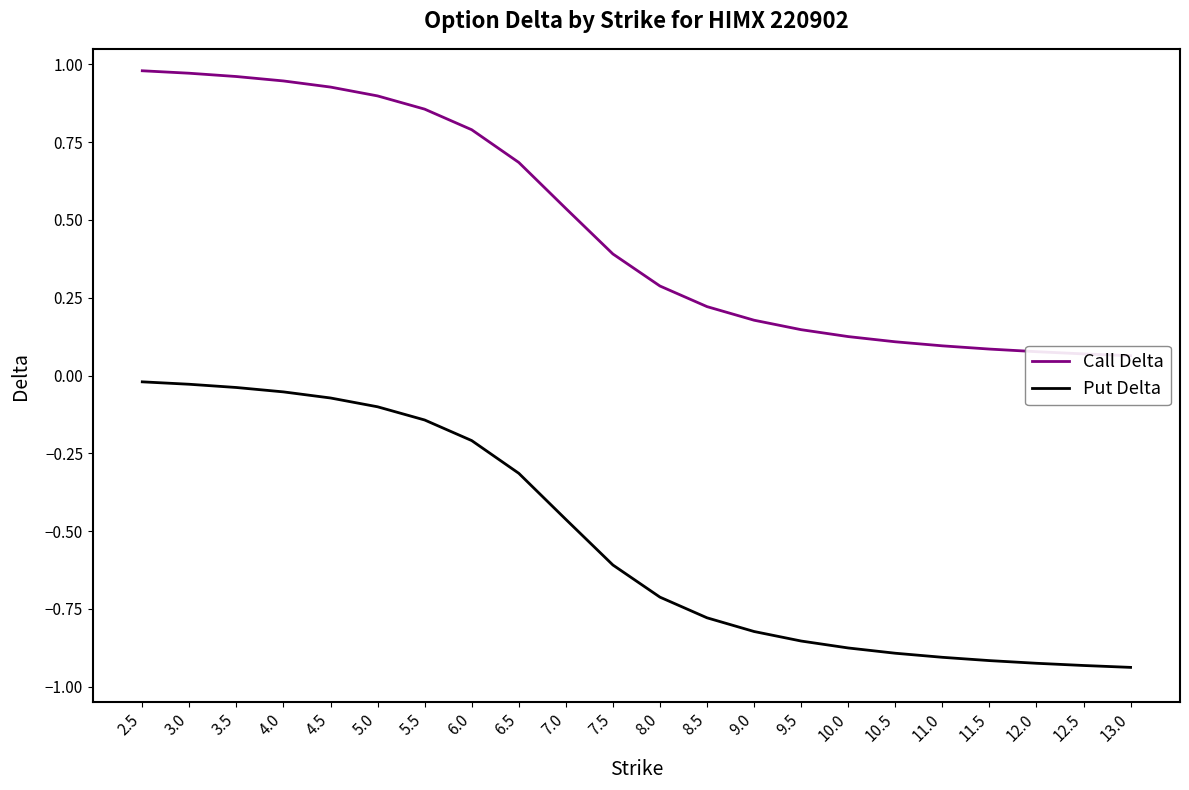

Reading right to left, transcribe all the data shown in this chart.

Call Delta: 13.0=0.1	12.5=0.1	12.0=0.1	11.5=0.1	11.0=0.1	10.5=0.1	10.0=0.1	9.5=0.1	9.0=0.2	8.5=0.2	8.0=0.3	7.5=0.4	7.0=0.5	6.5=0.7	6.0=0.8	5.5=0.9	5.0=0.9	4.5=0.9	4.0=0.9	3.5=1.0	3.0=1.0	2.5=1.0
Put Delta: 13.0=-0.9	12.5=-0.9	12.0=-0.9	11.5=-0.9	11.0=-0.9	10.5=-0.9	10.0=-0.9	9.5=-0.9	9.0=-0.8	8.5=-0.8	8.0=-0.7	7.5=-0.6	7.0=-0.5	6.5=-0.3	6.0=-0.2	5.5=-0.1	5.0=-0.1	4.5=-0.1	4.0=-0.1	3.5=-0.0	3.0=-0.0	2.5=-0.0